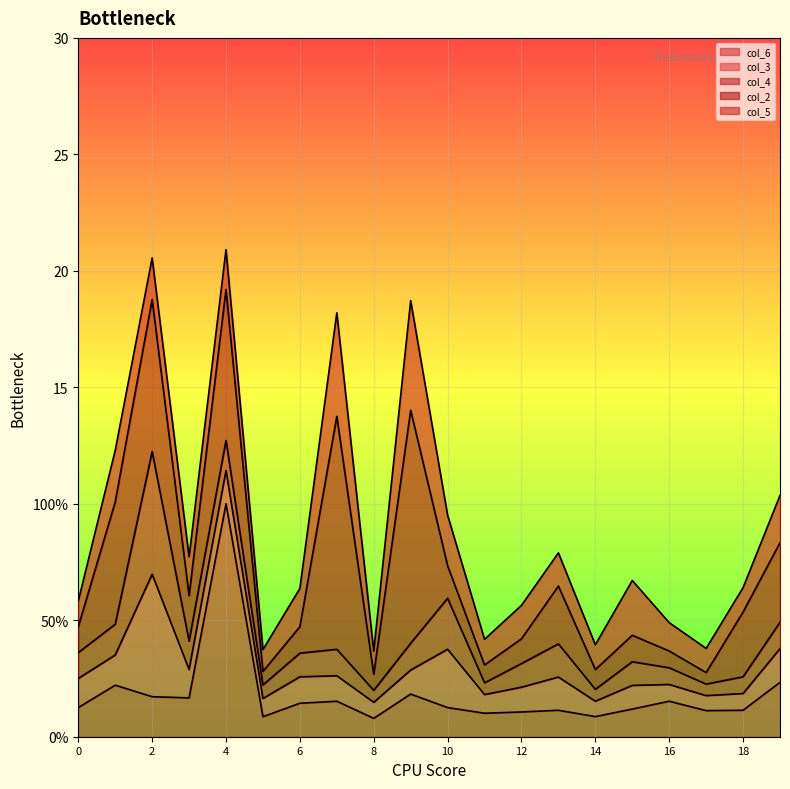

How many data points in col_5 are above 1?

18